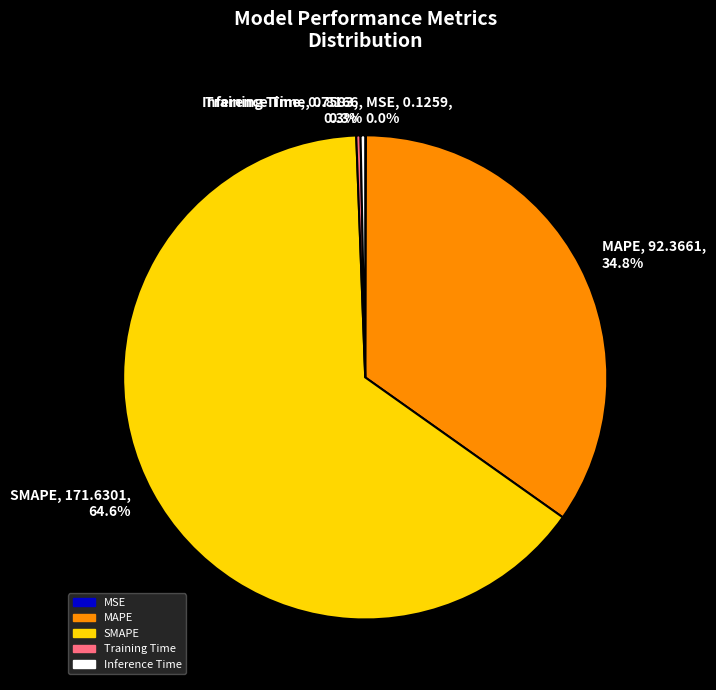

Which category accounts for the majority?

SMAPE